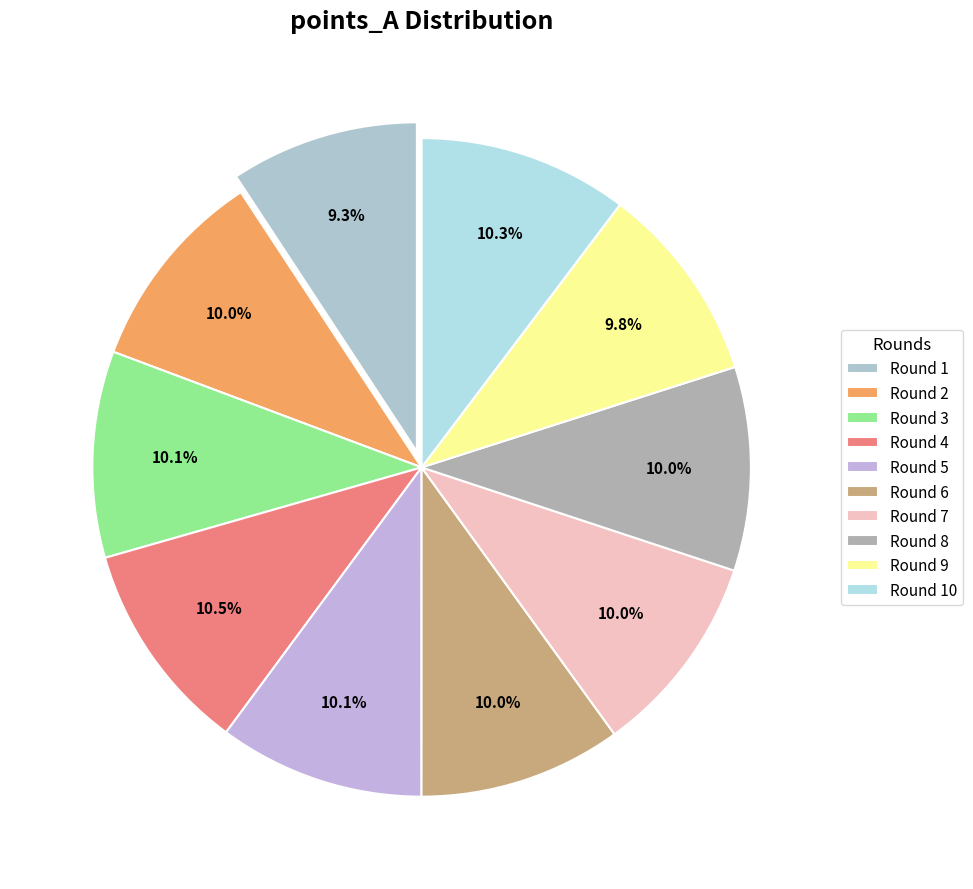

True or false: Round 3 accounts for 18% of the total.

False